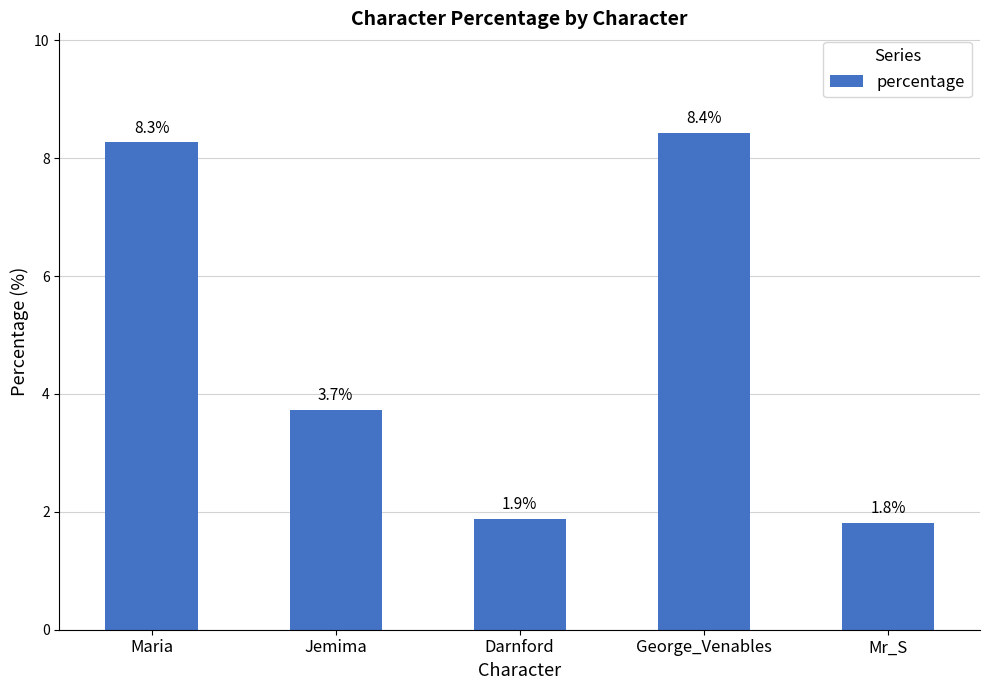

What is the ratio of the value at Darnford to the value at George_Venables?

0.2